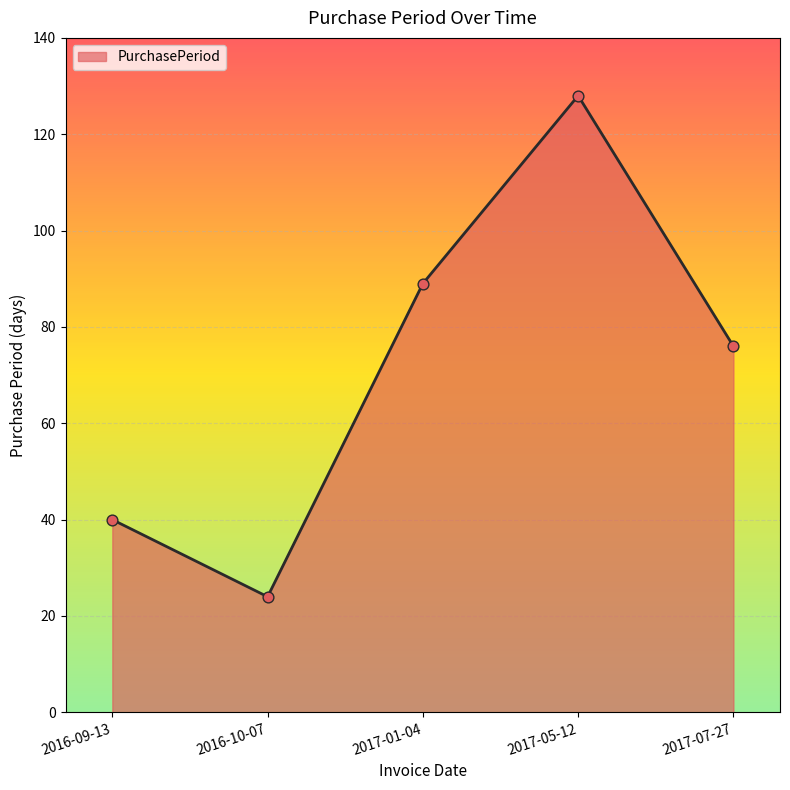

What is the change in value from 2017-05-12 to 2017-07-27?

-52